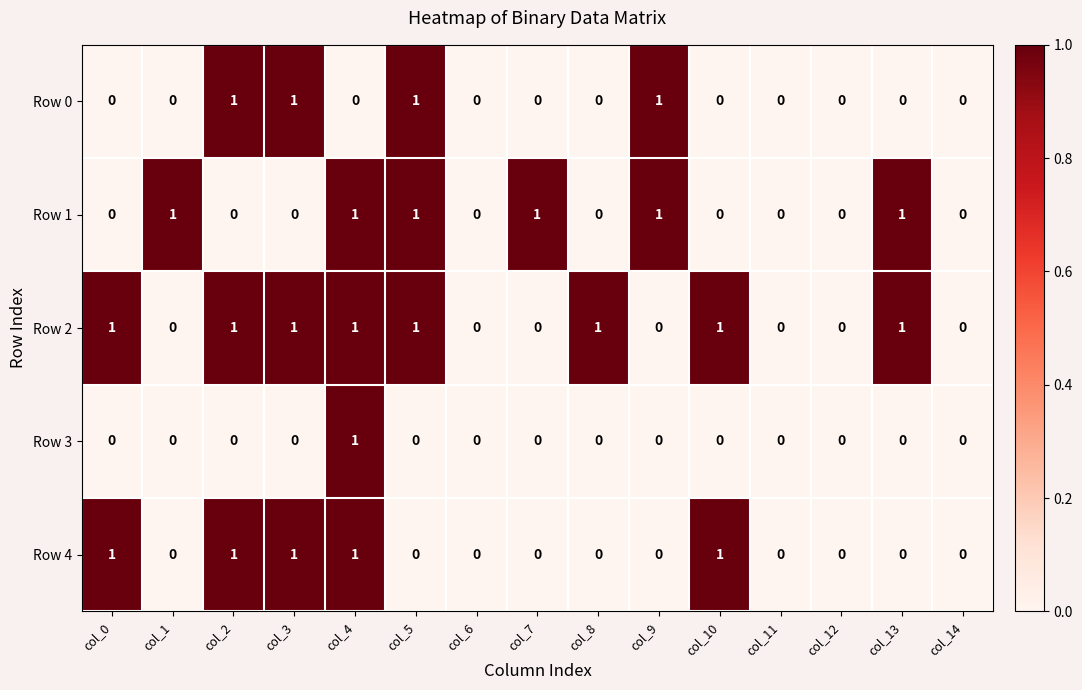

Which series has the largest total across all categories?

Row 2